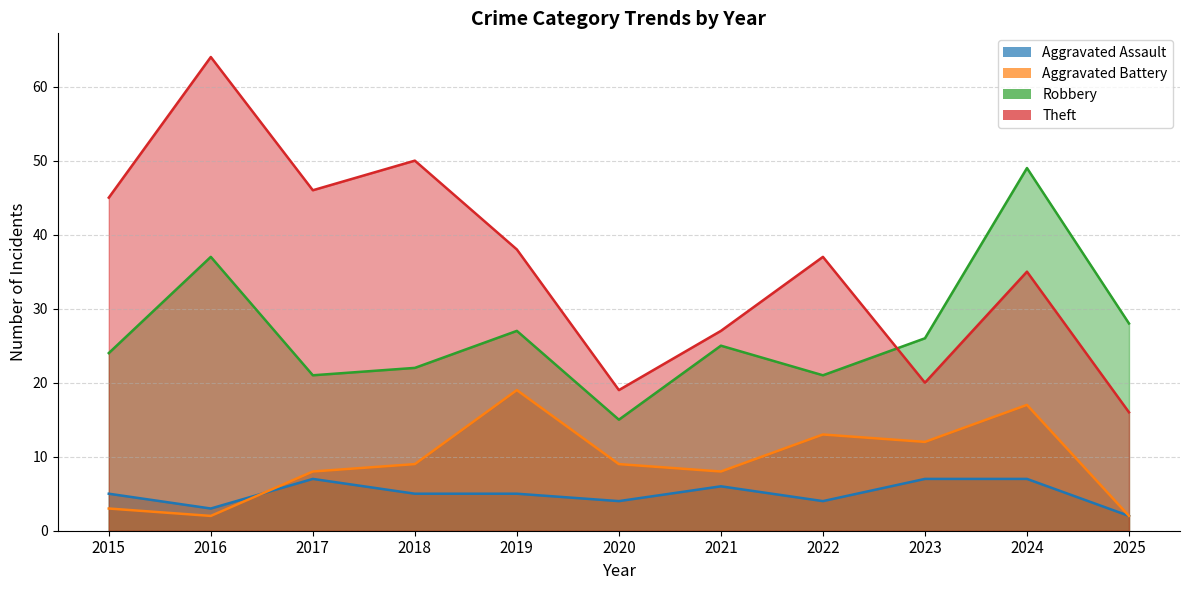

True or false: Theft and Aggravated Assault cross at least once.

False